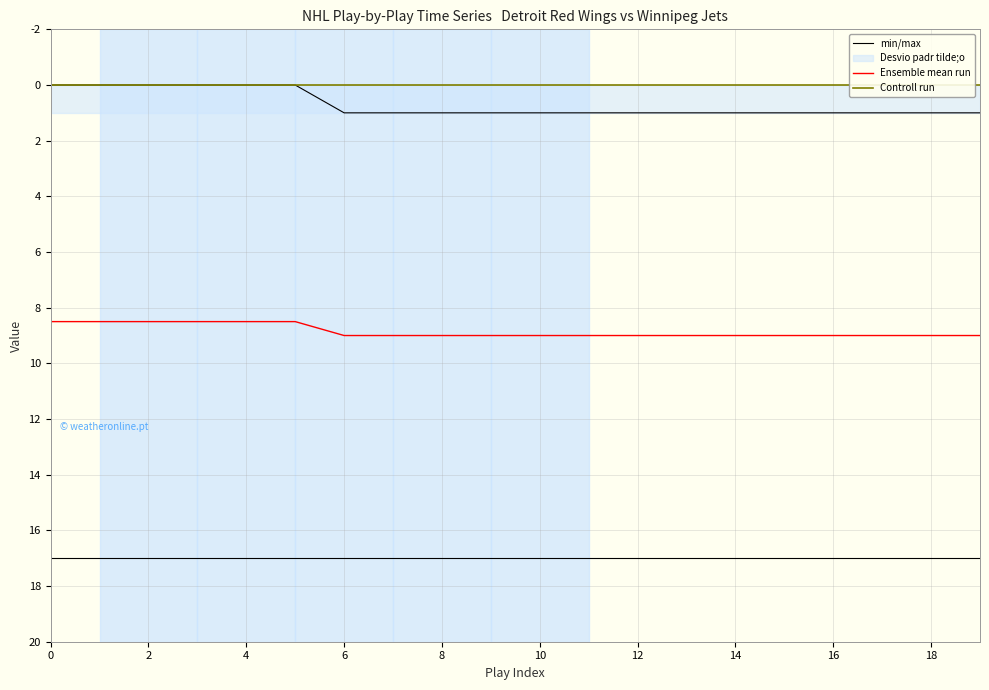

At how many categories does at least one series exceed 10?

20